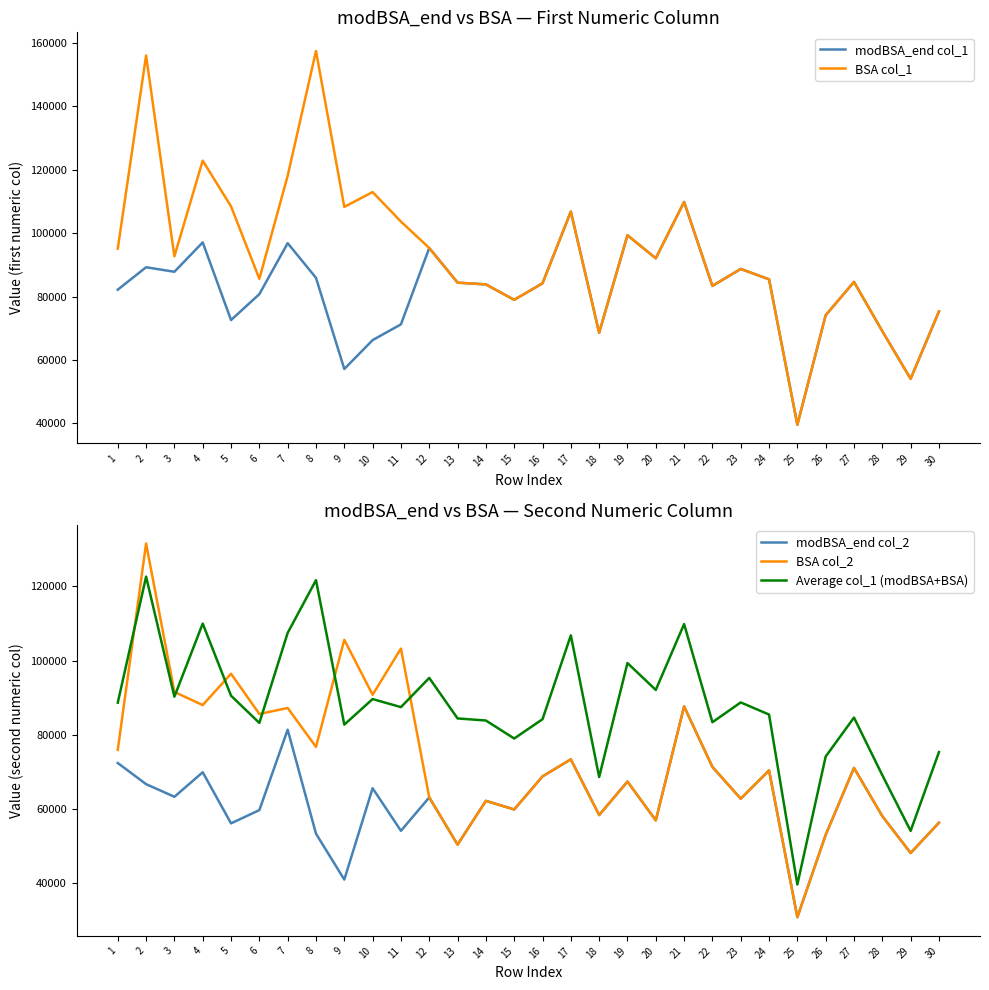

What is the average value of the Average col_1 (modBSA+BSA) series?

87716.0